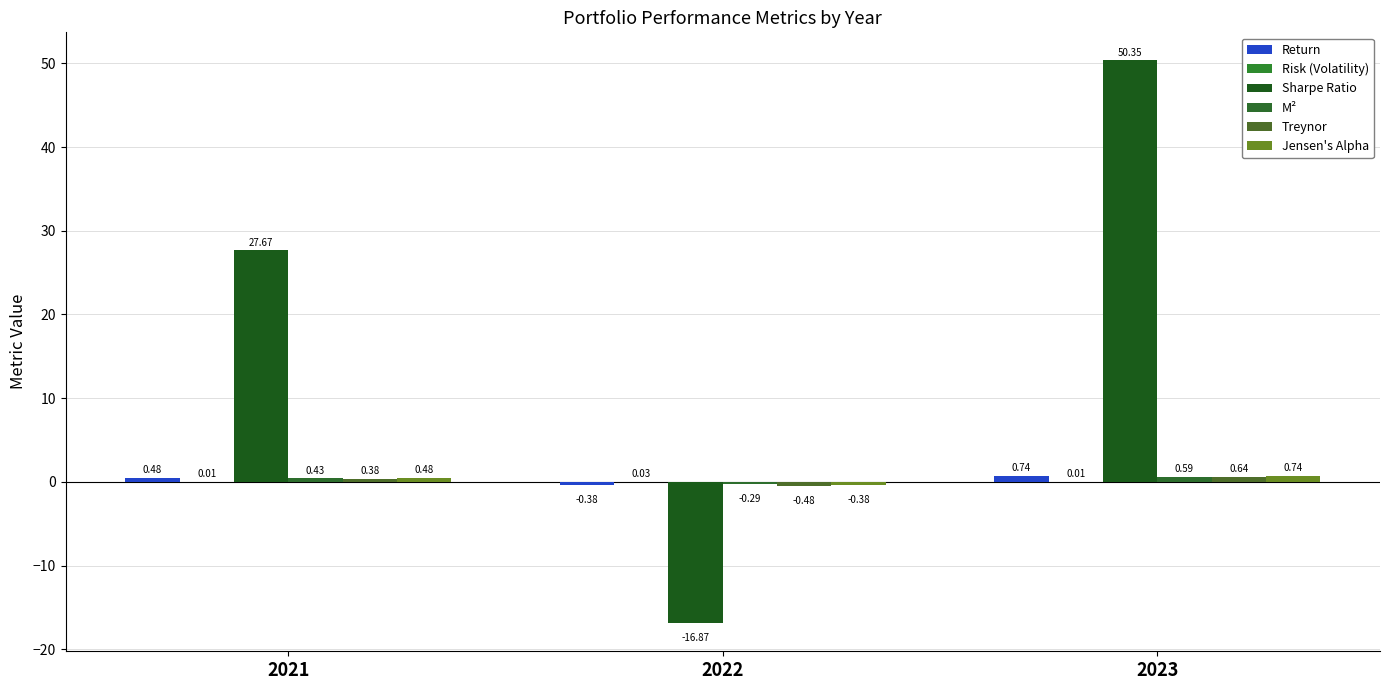

Rank the series at 2021 from highest to lowest value.

Sharpe Ratio, Return, Jensen's Alpha, M², Treynor, Risk (Volatility)